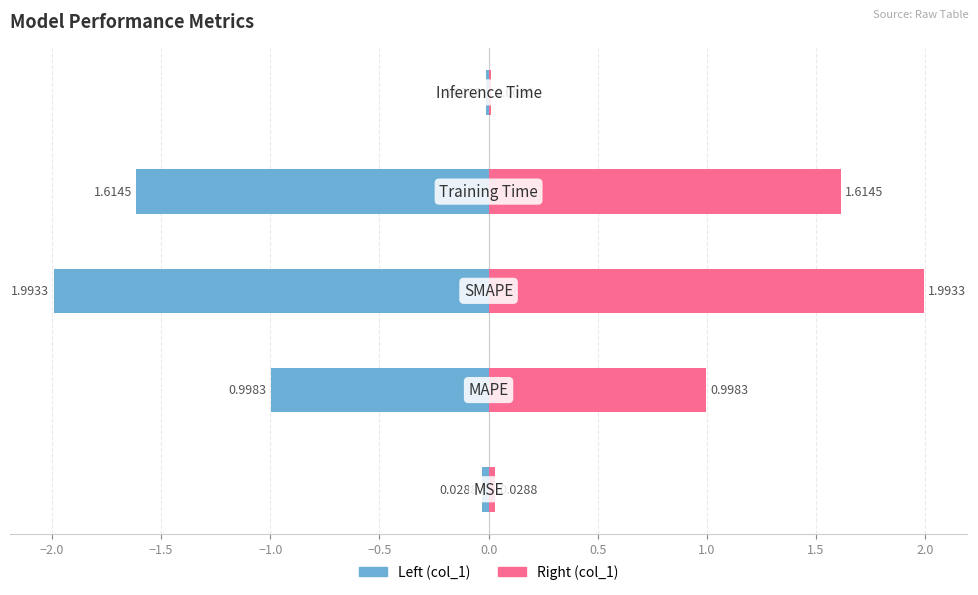

What is the difference between the second highest and minimum values in the col_1 (left) series?

2.0